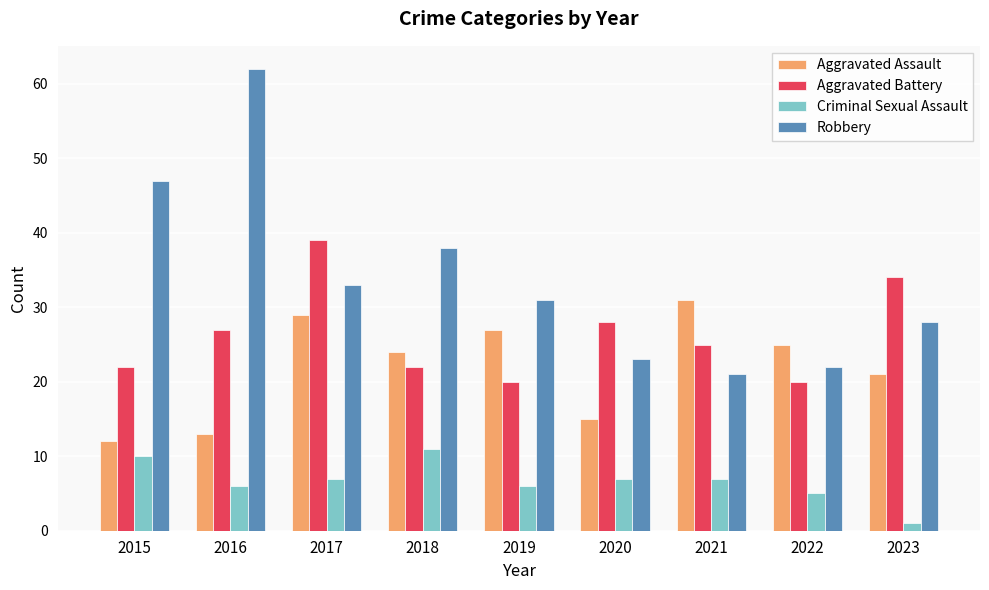

What is the spread (max minus min) of values at 2022?

20